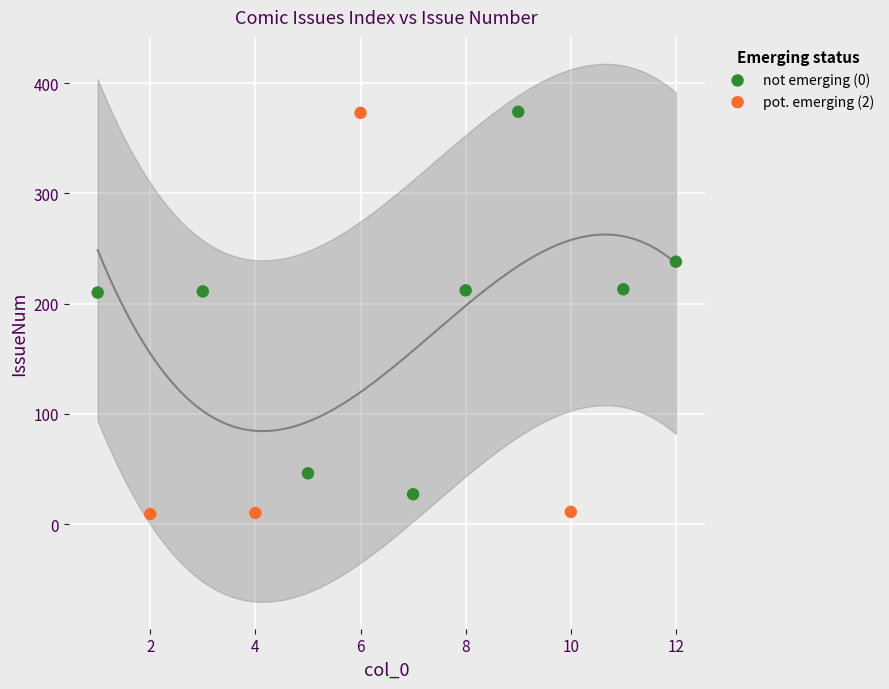

What are all the series names shown in the legend?

not emerging (0), pot. emerging (2)